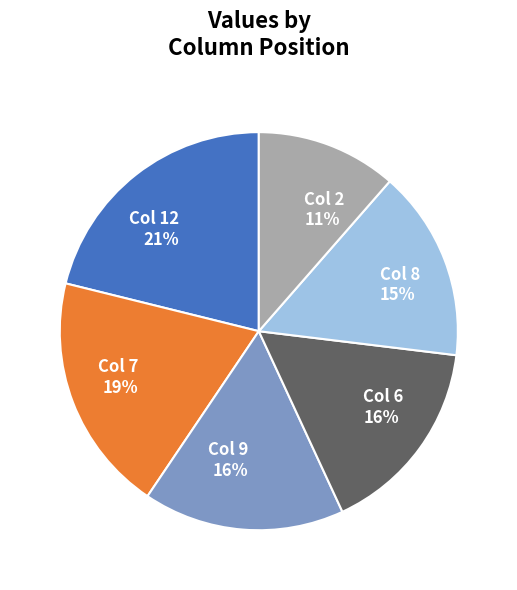

To the nearest percent, what is the difference between the largest and smallest slice percentages?

10%